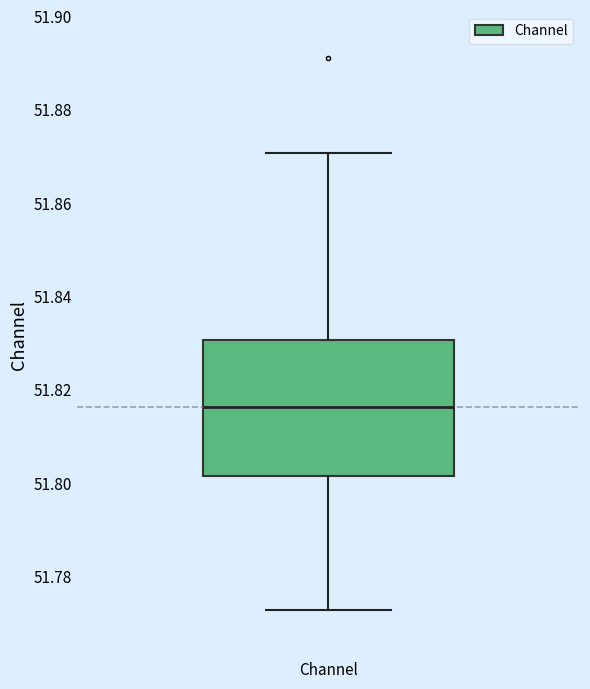

Read this box plot against the y-axis: the position of the median line, the range covered by the box, and the ends of both whiskers. The values are not printed on the chart, so give them approximately, as read against the axis.

median 51.816, box 51.802 to 51.830, whiskers 51.772 to 51.870